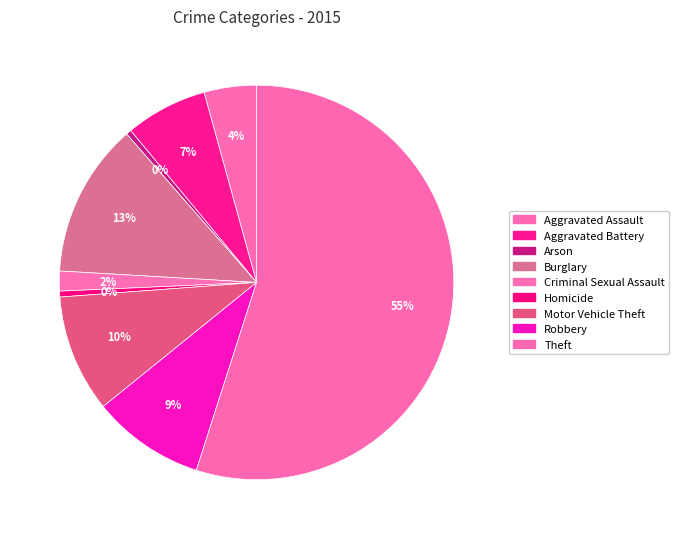

How many segments does this pie chart have?

9